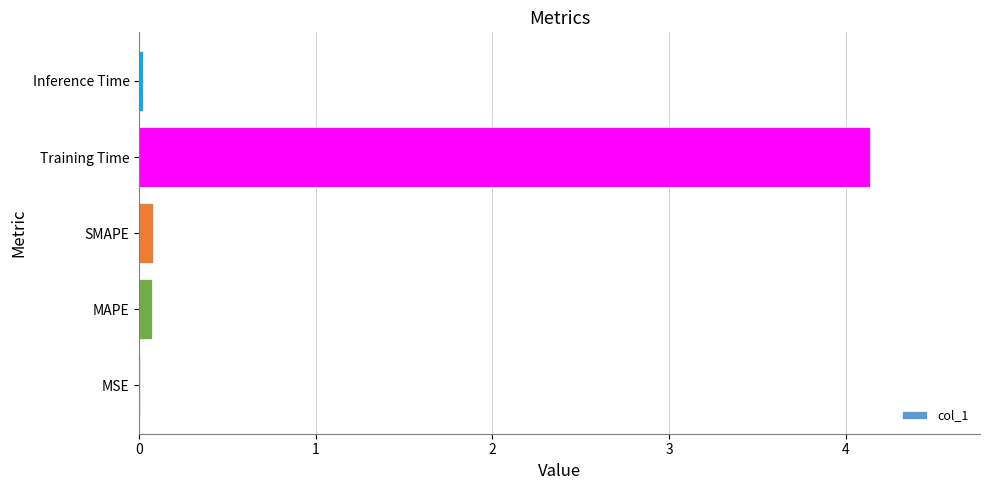

What is the approximate value at Training Time?

4.1